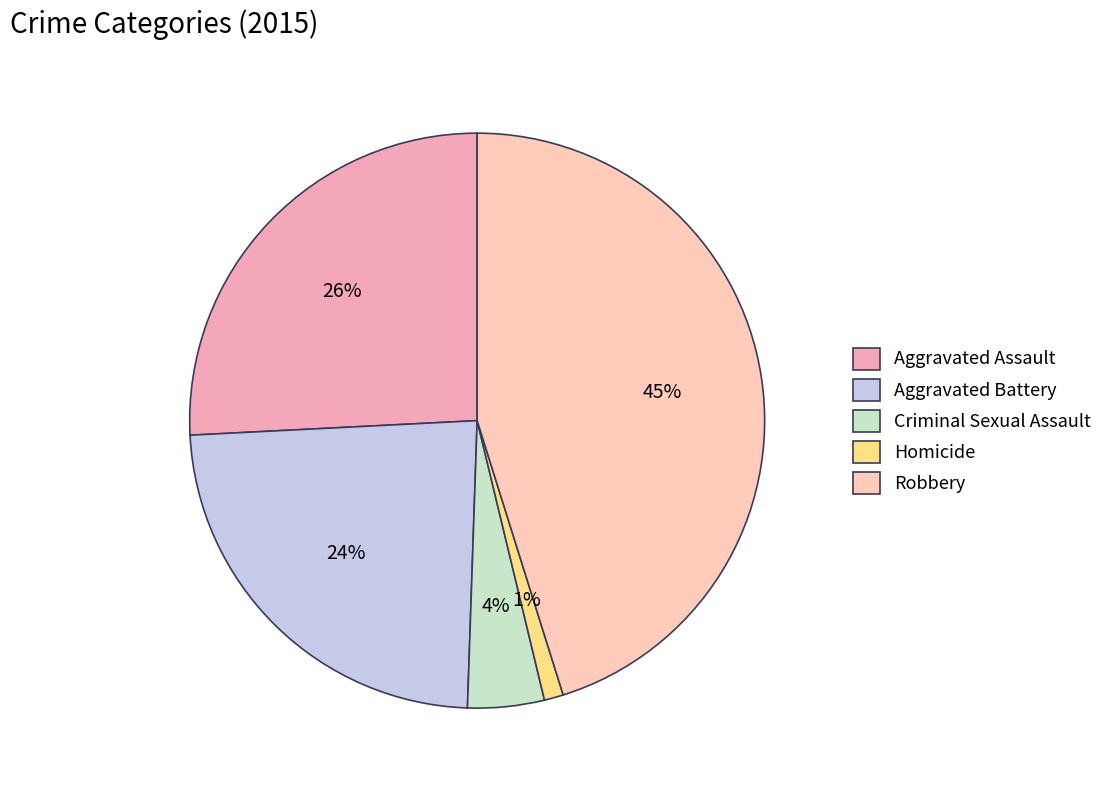

Is there a majority slice in this chart?

No